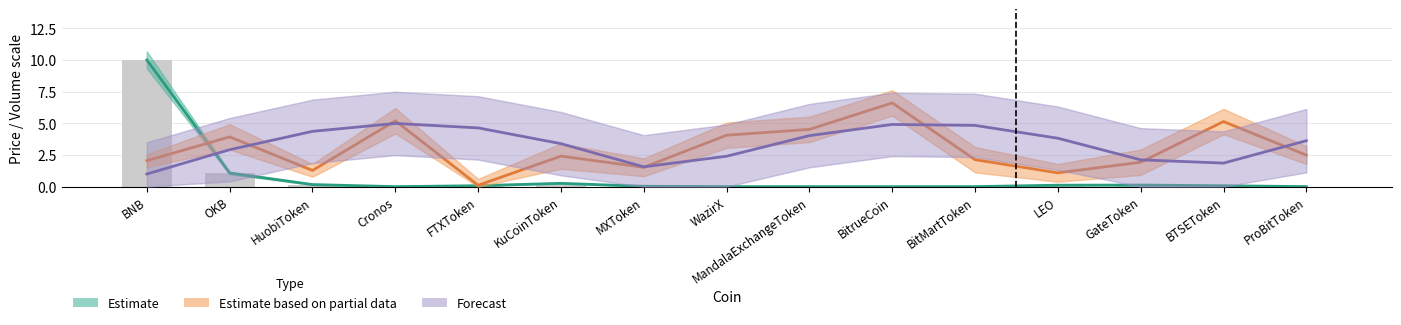

What is the greatest value displayed?

10.0